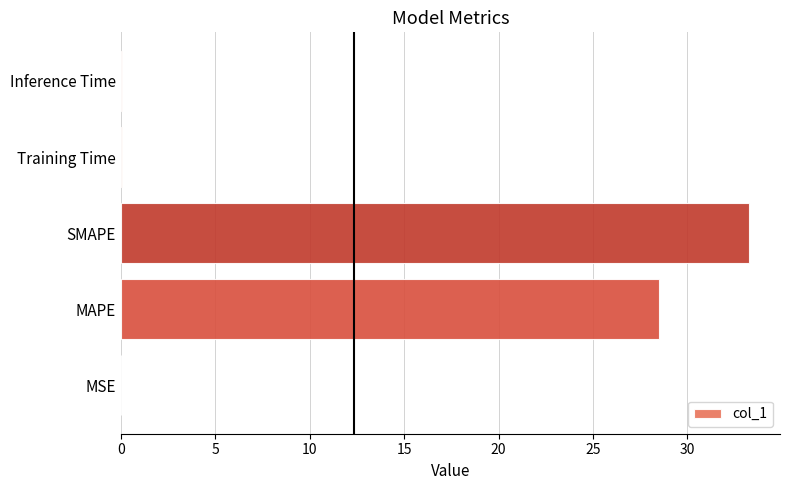

True or false: the data shows 28.5 at MAPE.

True